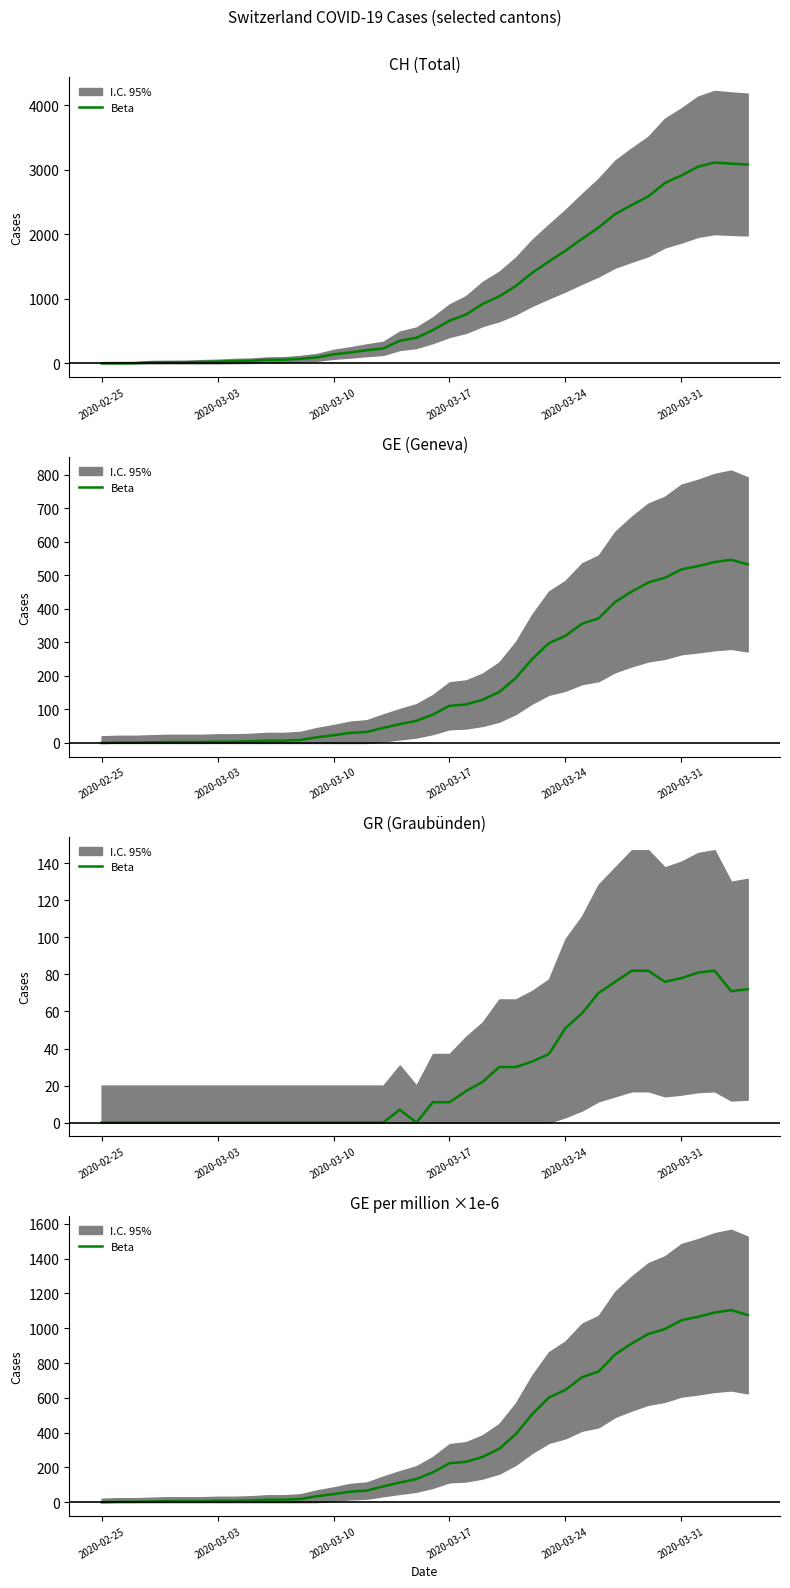

What is the label of the 40th point from the right?

2020-02-25